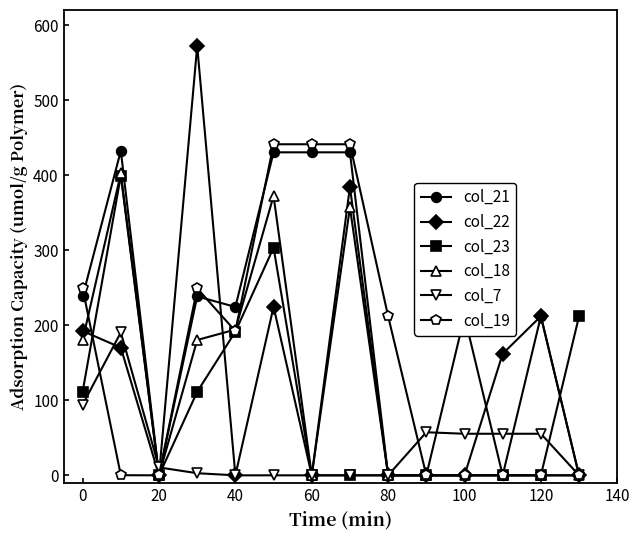

True or false: col_22 has more than 1 points higher than both neighbors.

True